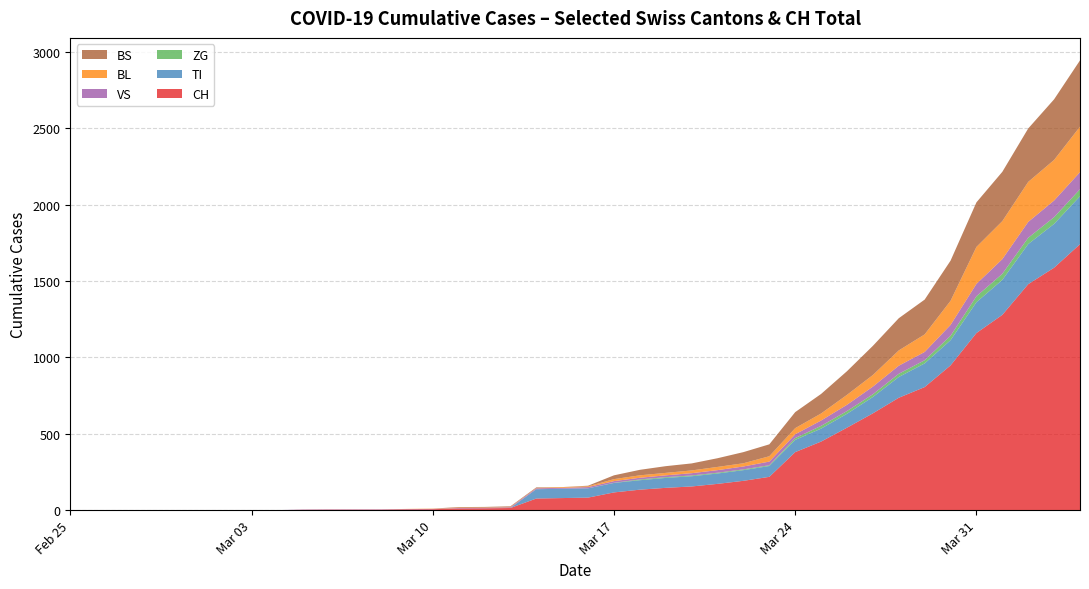

What is the highest value of the CH series?

1742